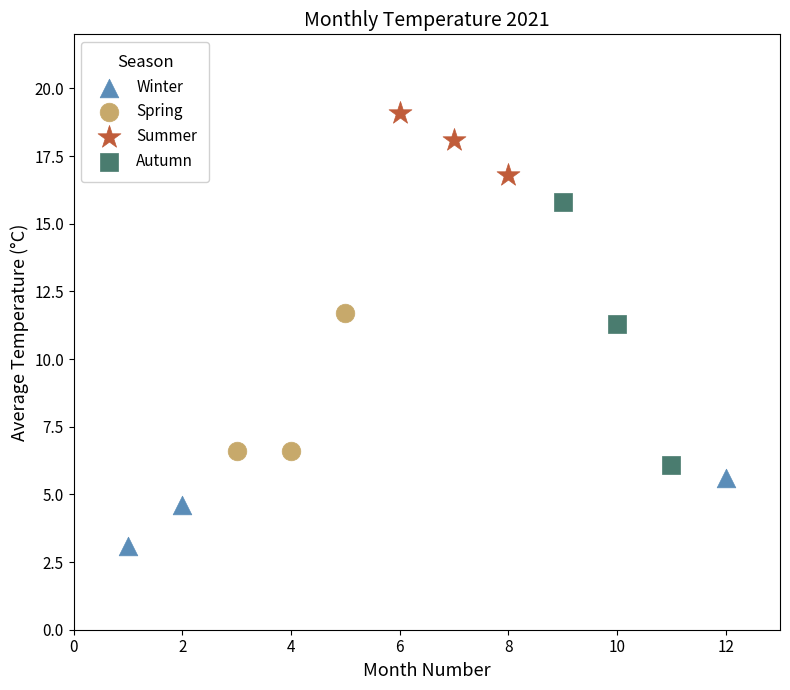

Which series has the widest spread of Y values?

Autumn